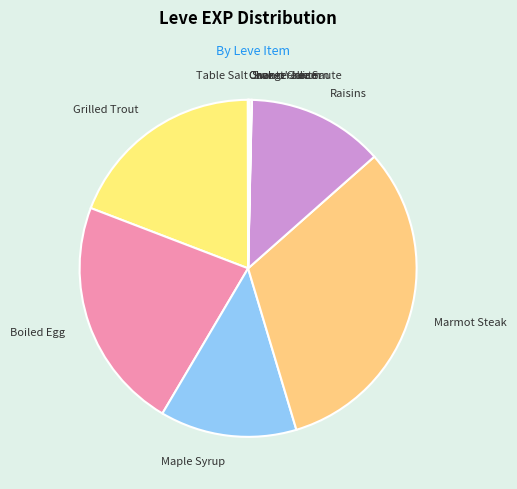

Is Raisins the majority of the pie?

No